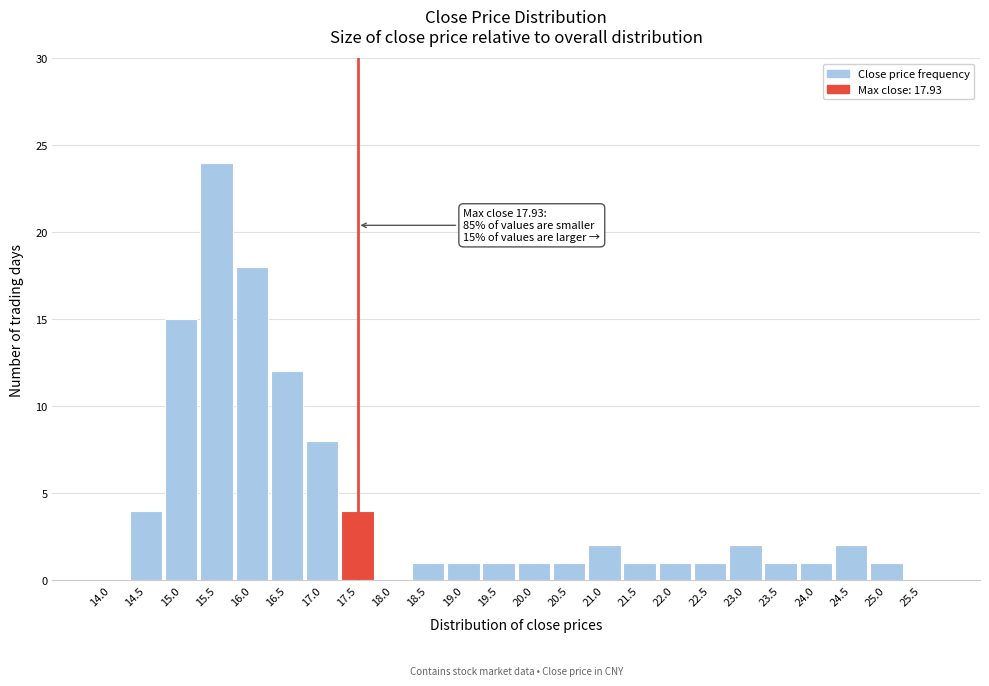

Reading right to left, list all the values displayed in this chart.

25.5=0	25.0=1	24.5=2	24.0=1	23.5=1	23.0=2	22.5=1	22.0=1	21.5=1	21.0=2	20.5=1	20.0=1	19.5=1	19.0=1	18.5=1	18.0=0	17.5=4	17.0=8	16.5=12	16.0=18	15.5=24	15.0=15	14.5=4	14.0=0